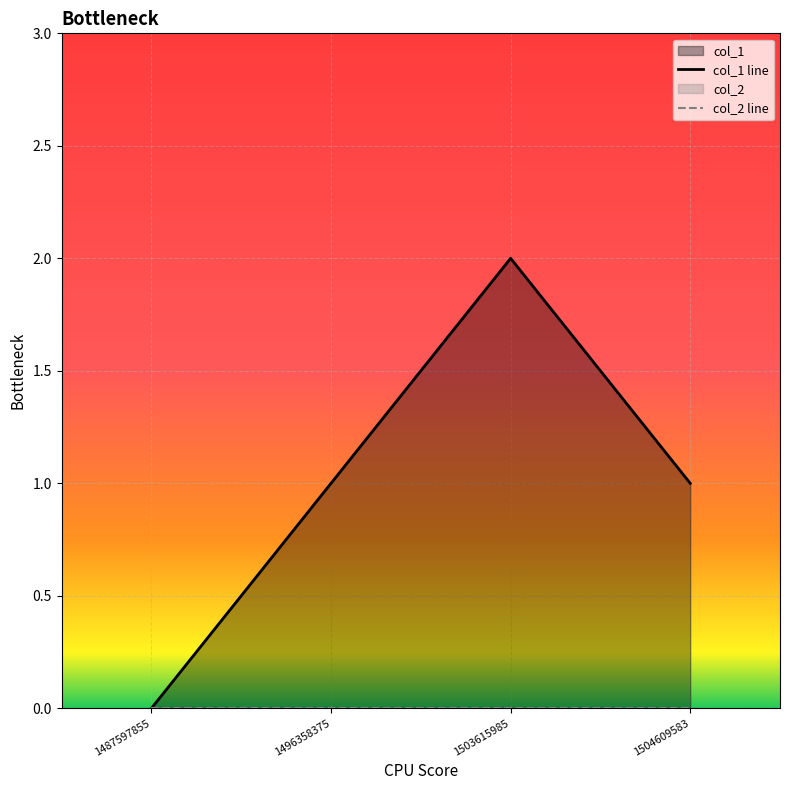

What is the difference between the col_1 line values at 1503615985 and 1487597855?

2